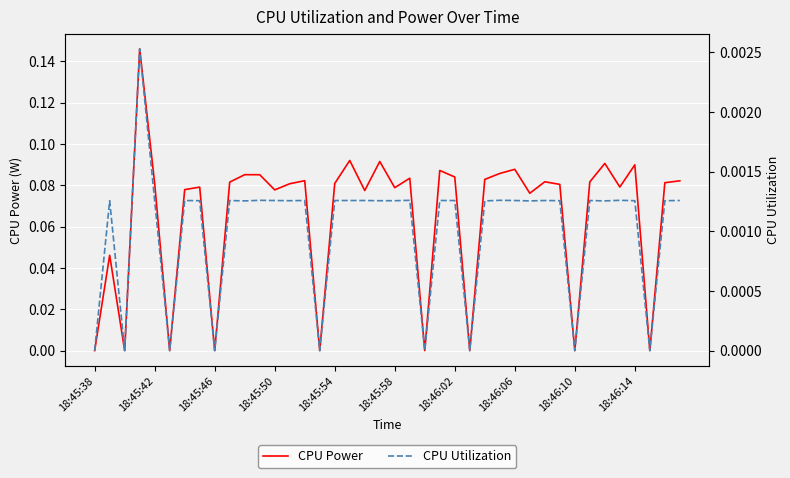

True or false: CPU Utilization and CPU Power intersect in this chart.

False